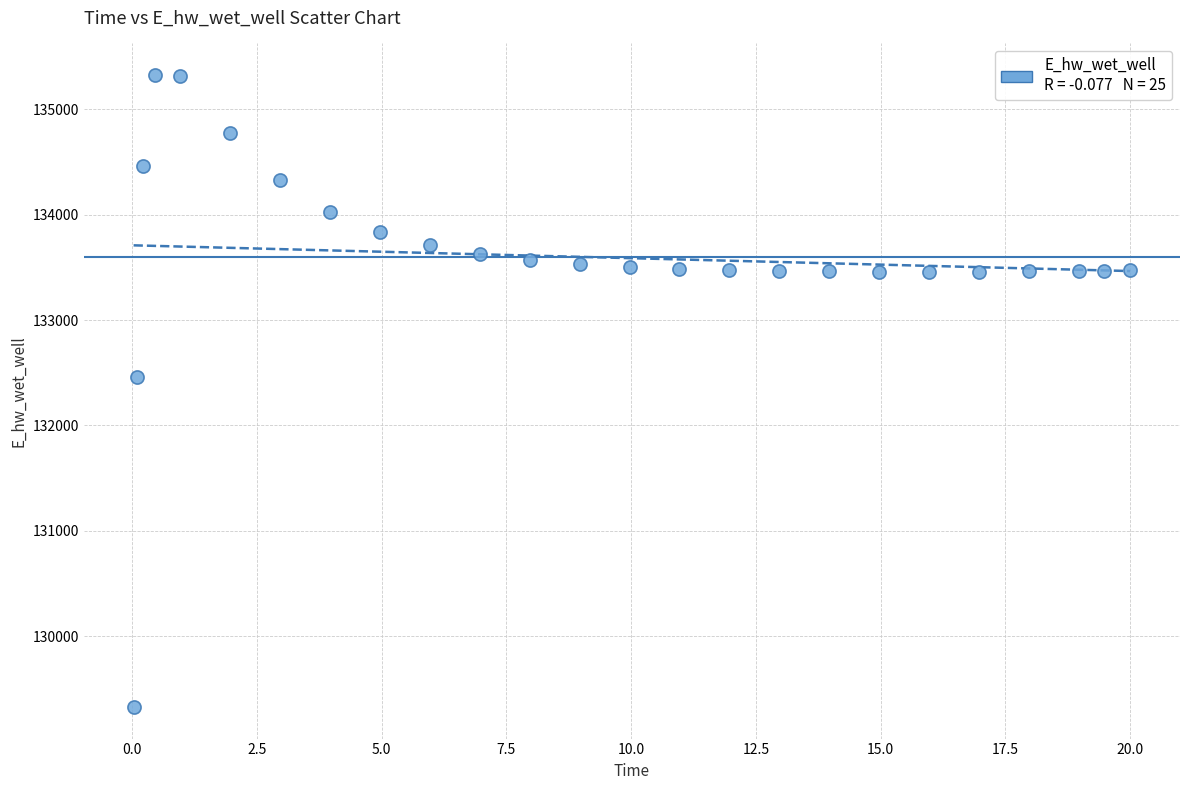

What is the range of Y values (max minus min)?

5995.0